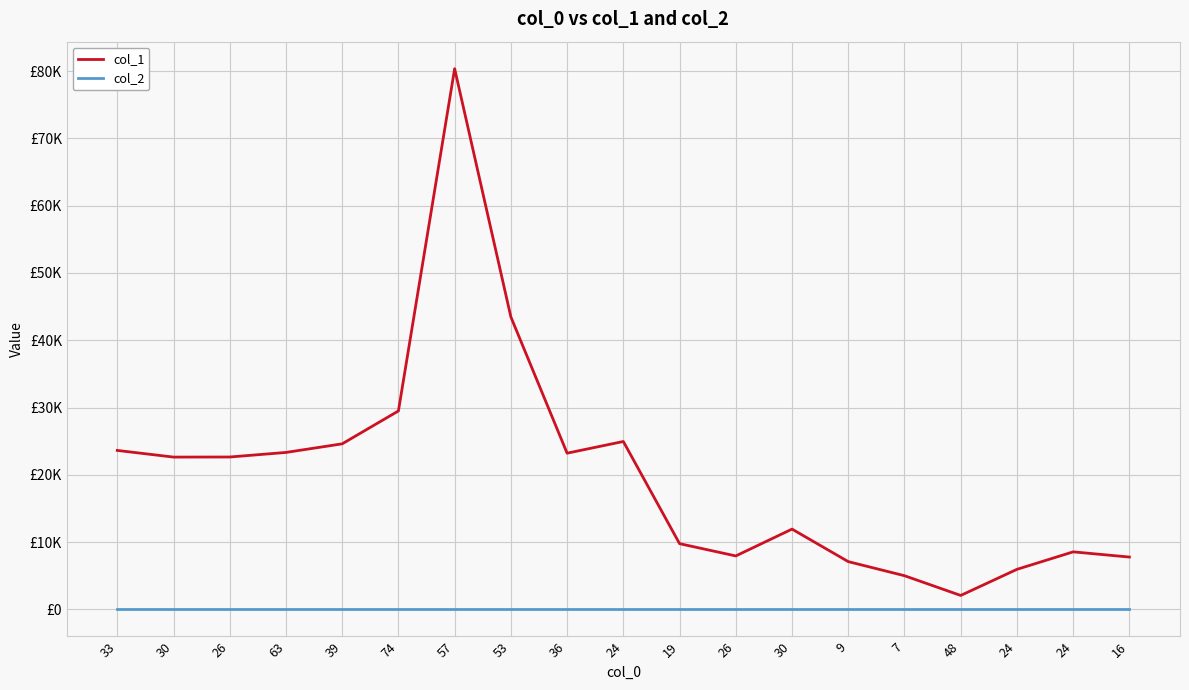

At which label does col_1 first exceed 22639?

33